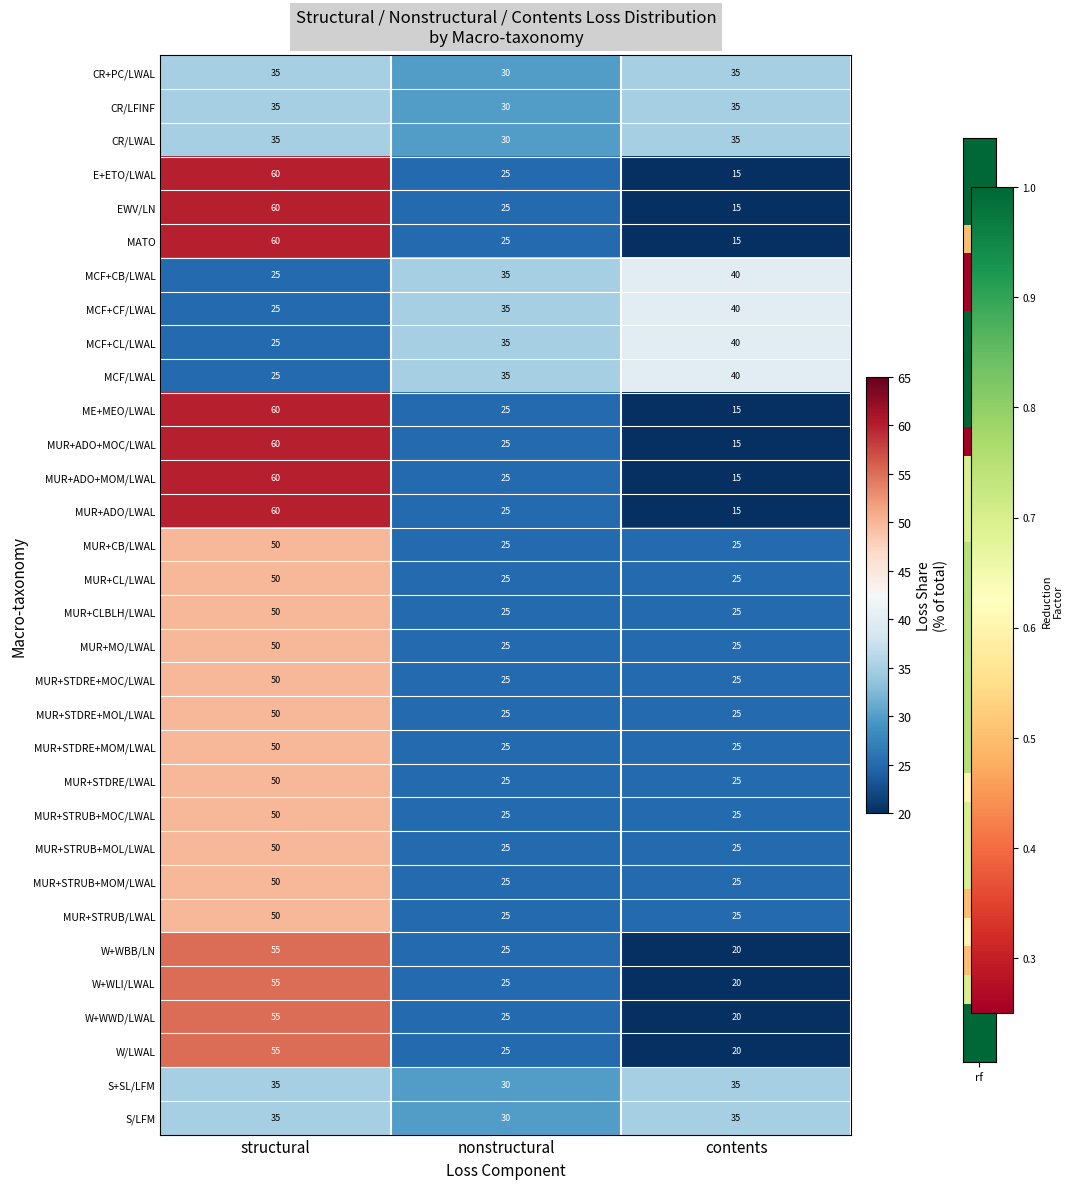

What is the difference between the highest and lowest values at structural?

35